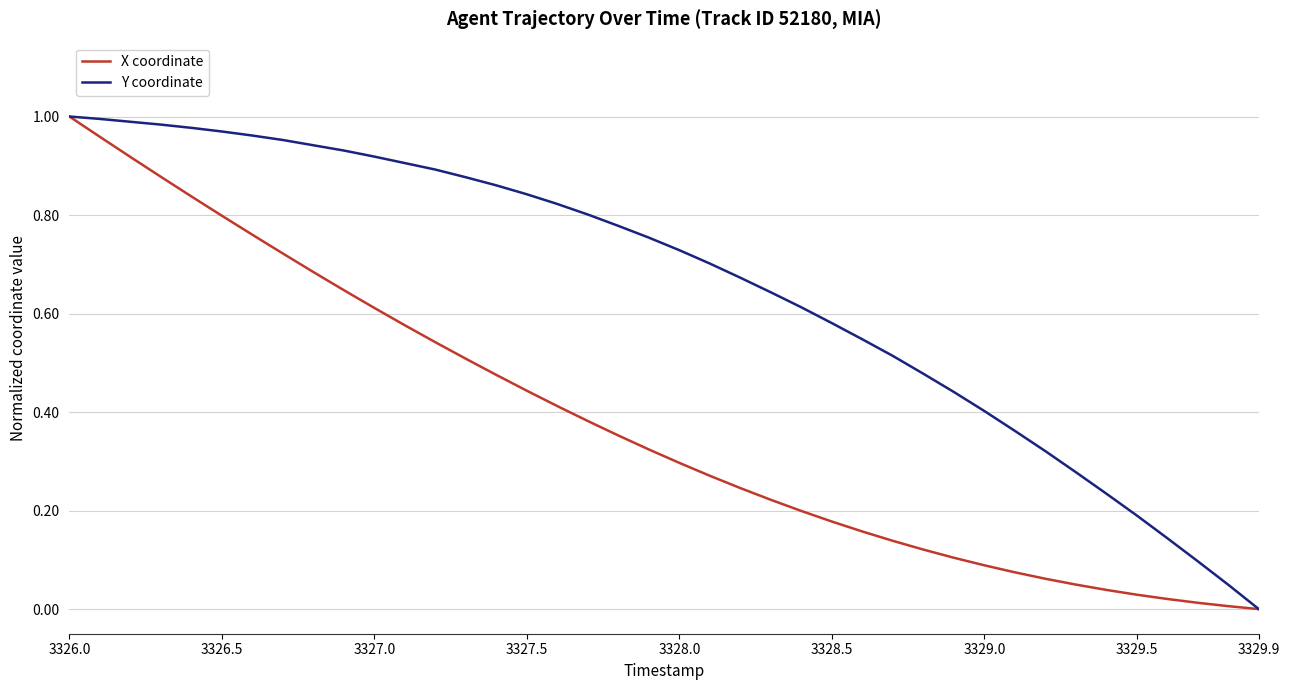

How many values in X coordinate are above zero?

39